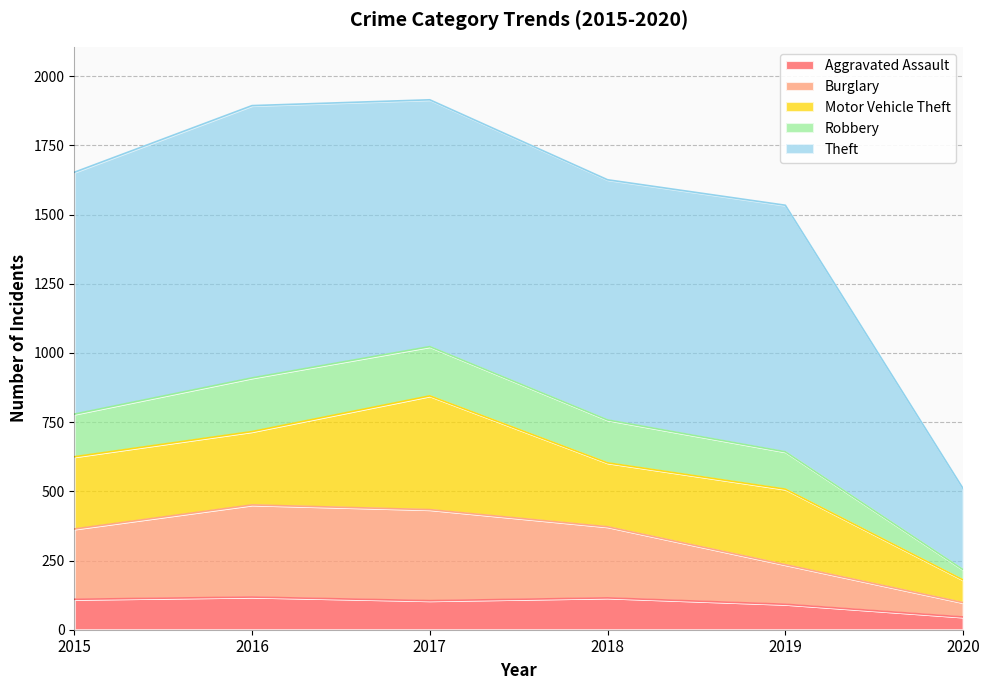

What is the highest value of the Aggravated Assault series?

118